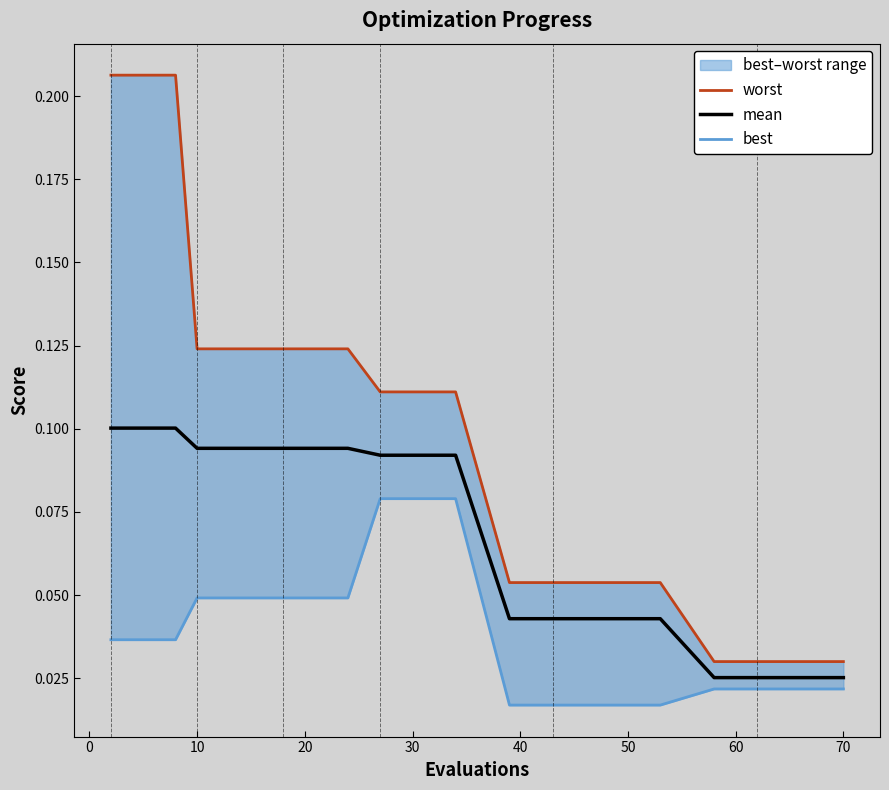

True or false: mean has a value of 0.2 at −10.

False